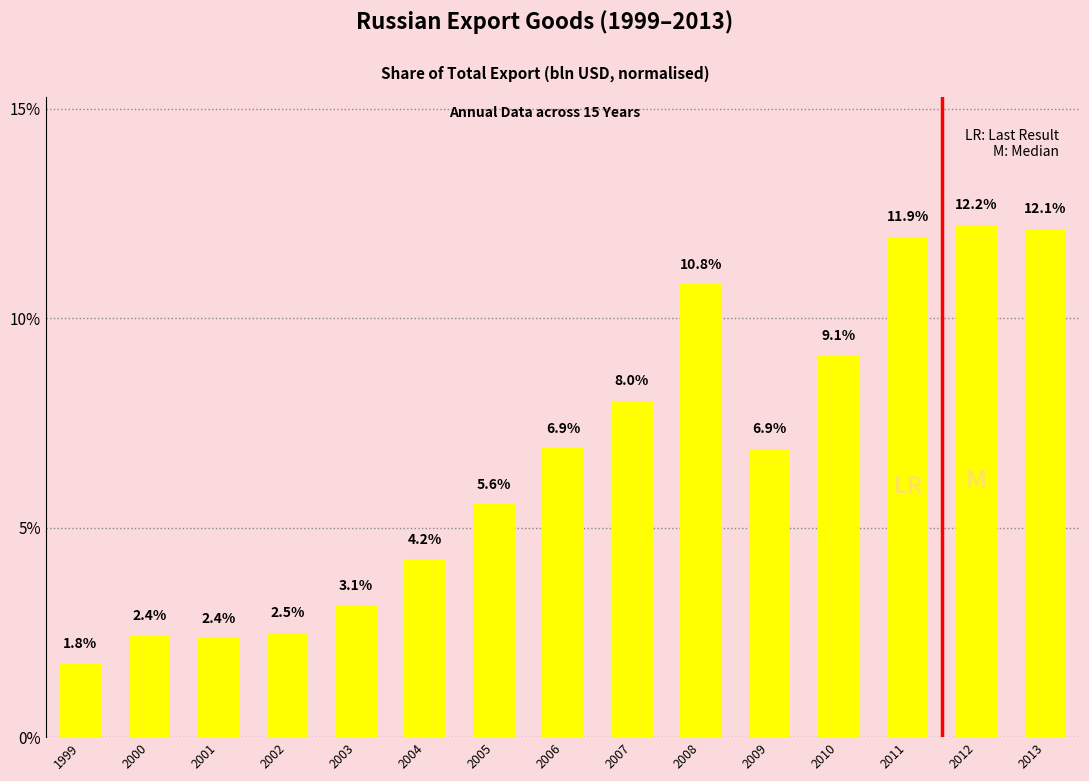

Are the bars grouped side by side (vs. stacked)?

No